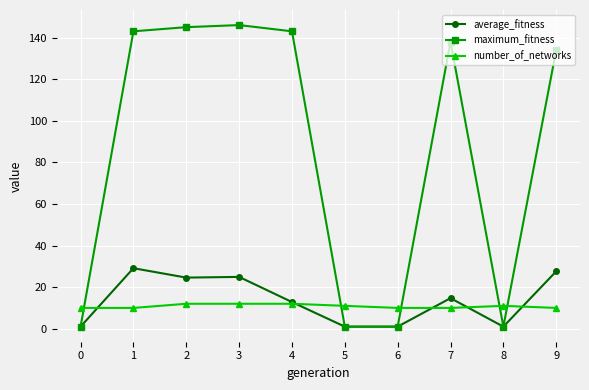

Is the value of maximum_fitness at 1 greater than the value of average_fitness at 3?

Yes